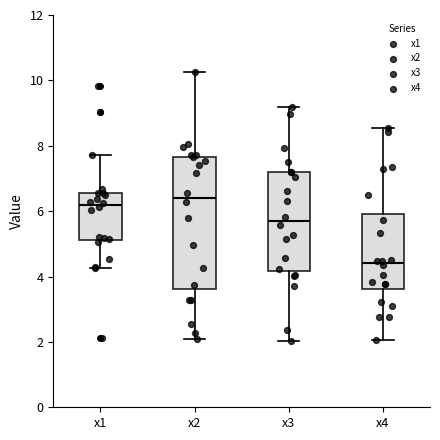

Where is the upper edge of the box for x1 on the y-axis? The values are not printed on the chart, so give them approximately, as read against the axis.

6.6